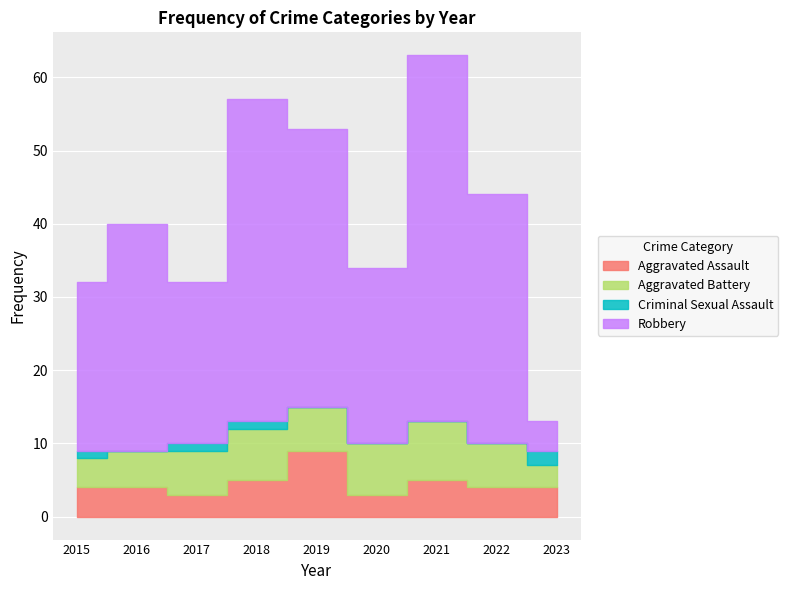

Which series changed the most between 2020 and 2023?

Robbery